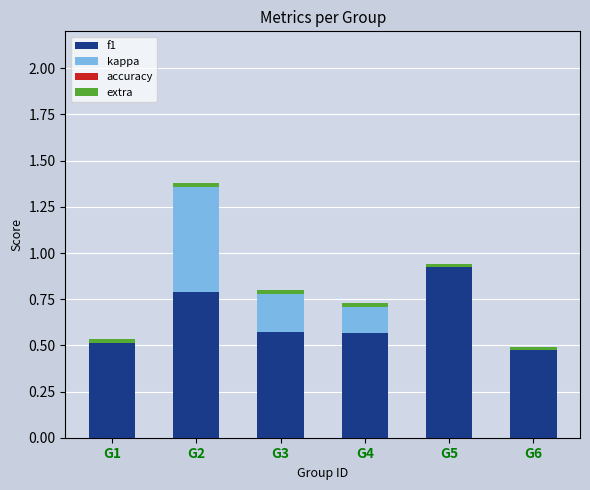

The value of f1 at G1 is 0.5. True or false?

True